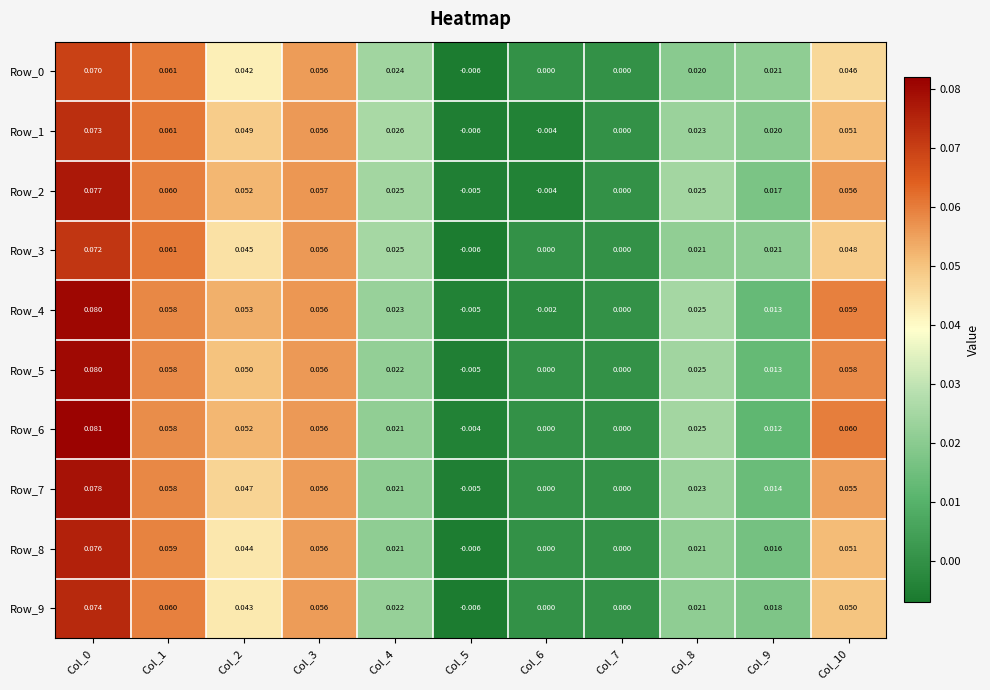

How many values in Row_8 are below zero?

1